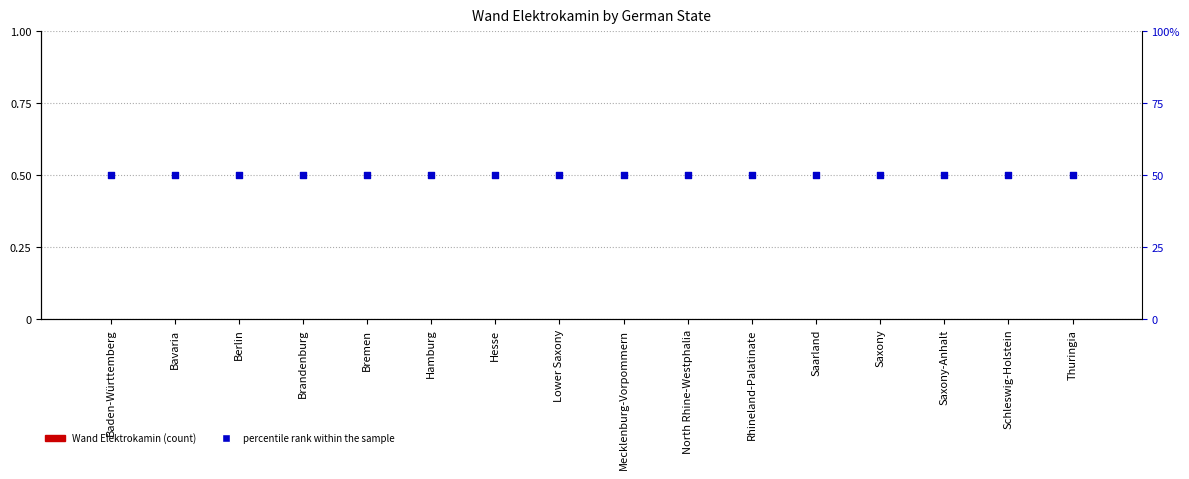

What is the total value across all series at Thuringia?

50